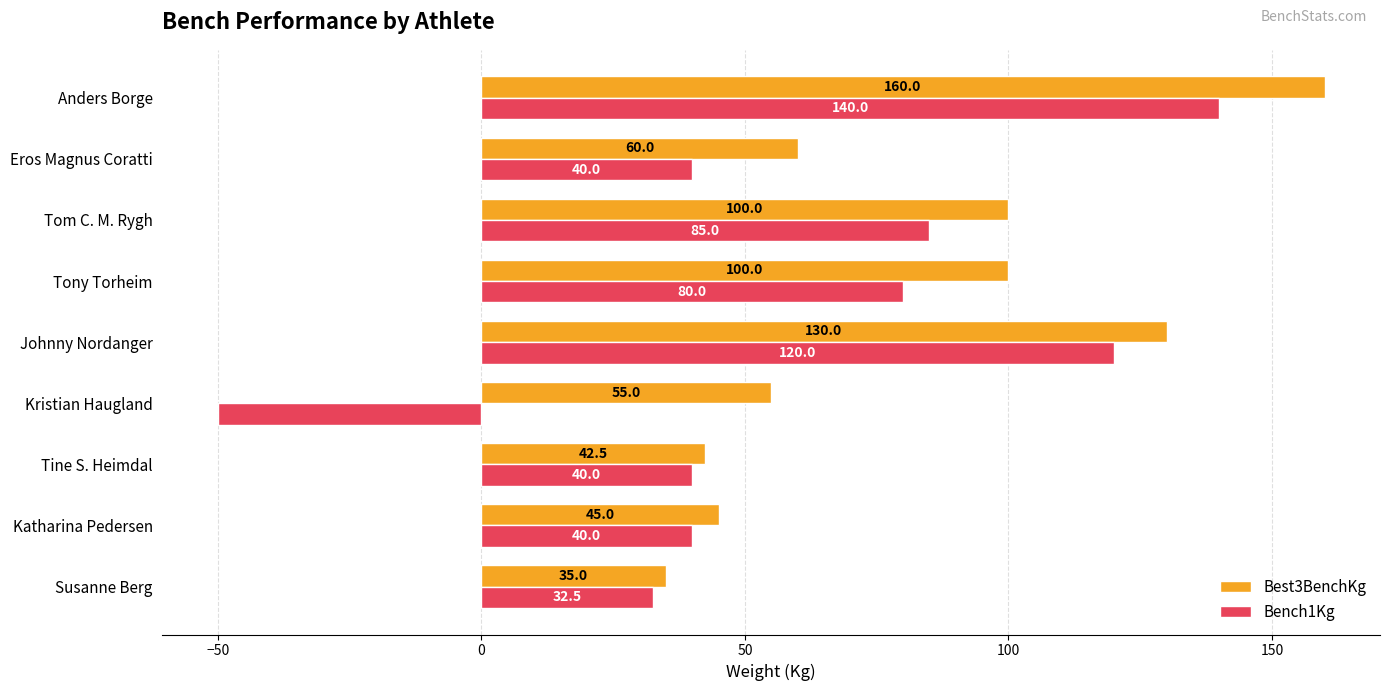

What is the approximate value of Bench1Kg at Johnny Nordanger?

120.0